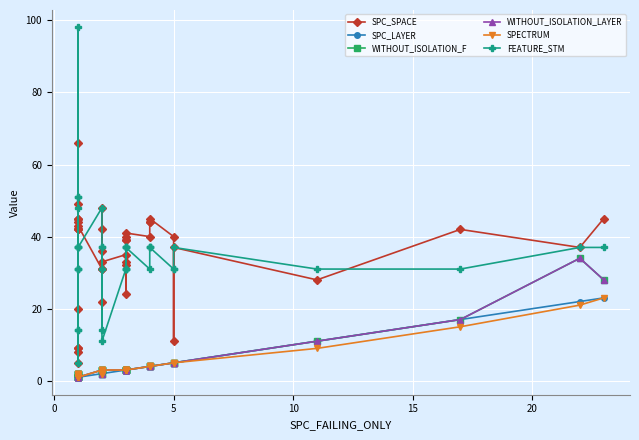

True or false: SPECTRUM and SPC_LAYER cross at least once.

False